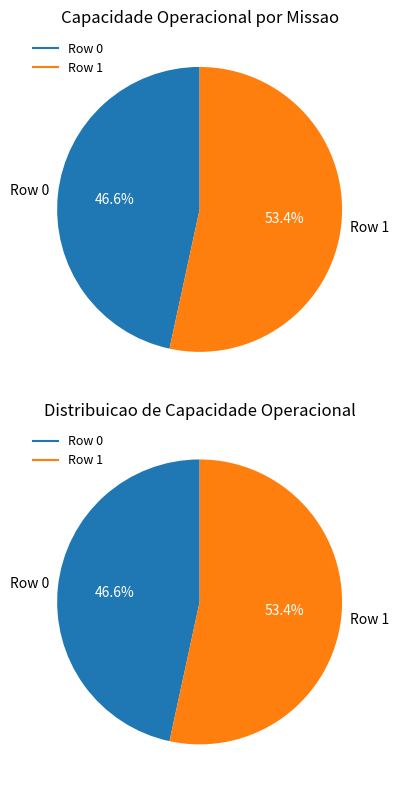

Is the sum of Row 1 and Row 0 greater than half?

Yes